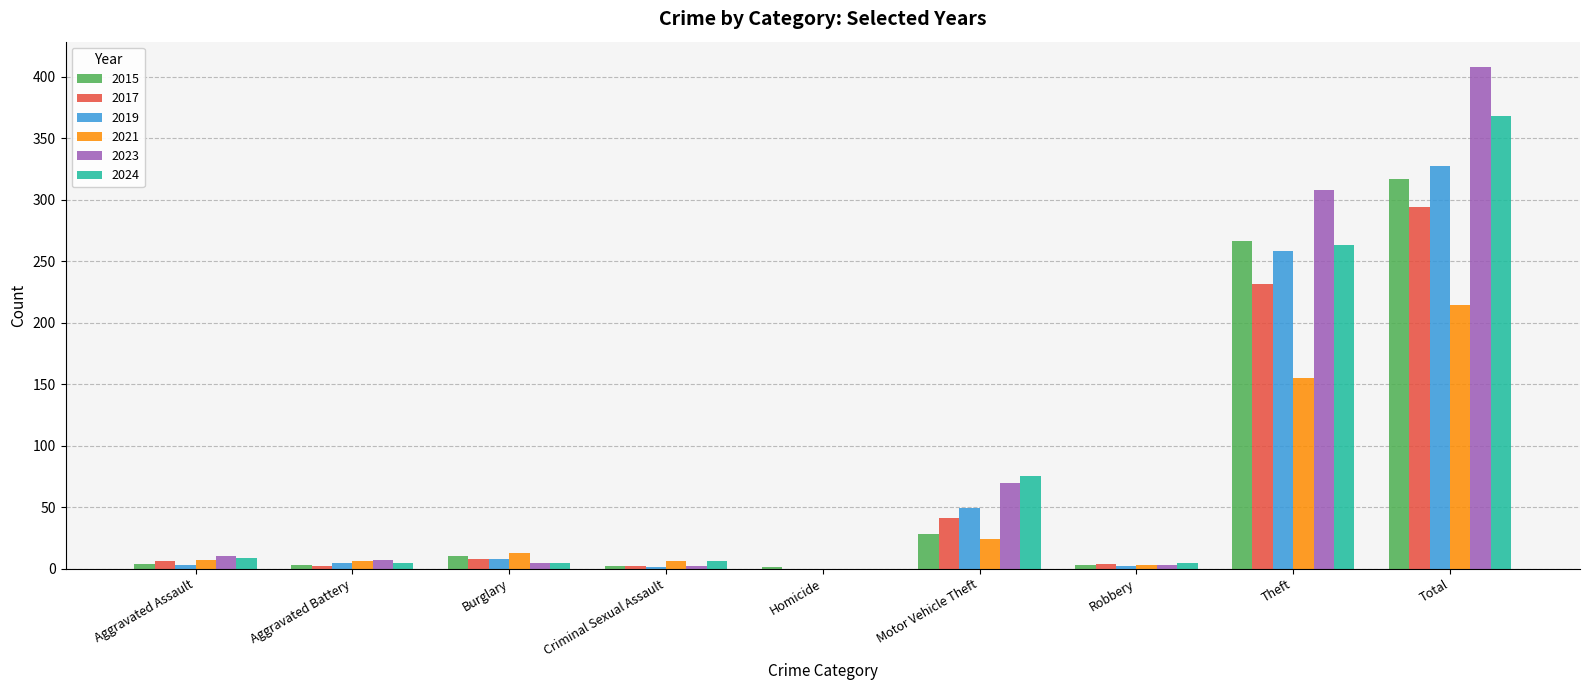

What is the maximum value for 2017?

294